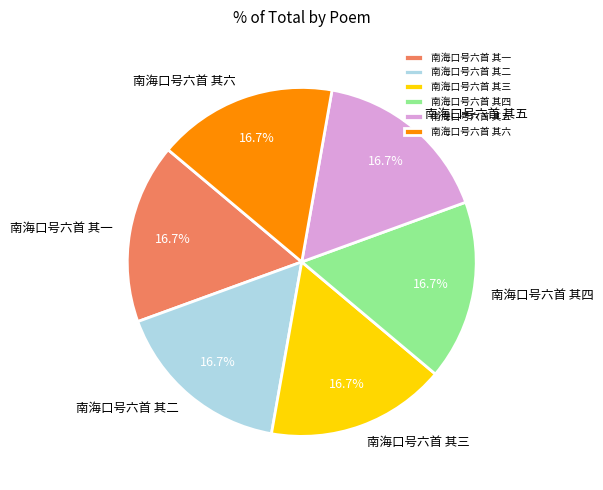

To the nearest percent, what is the average slice percentage?

17%